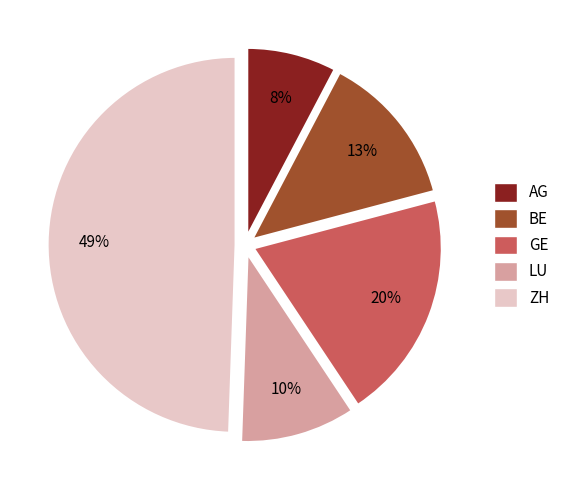

Which has a higher value, ZH or GE?

ZH